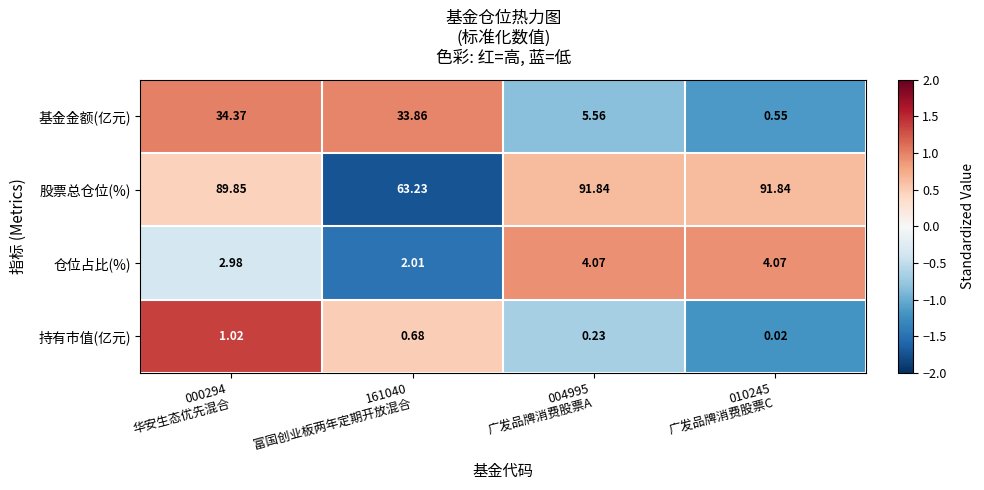

What is the total value across all series at 161040
富国创业板两年定期开放混合?

99.8